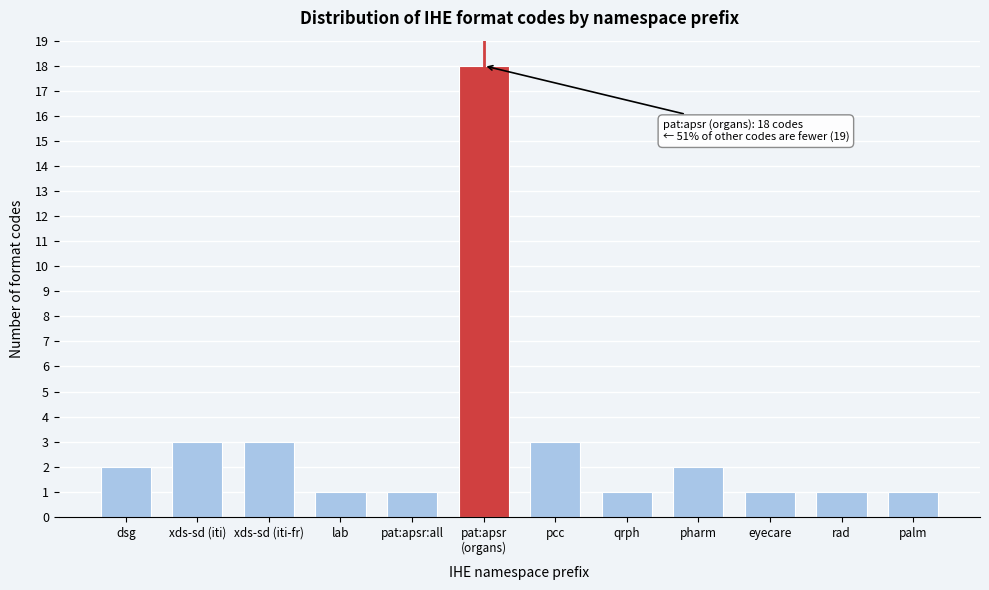

Reading left to right, extract all data points from this chart.

2	3	3	1	1	18	3	1	2	1	1	1